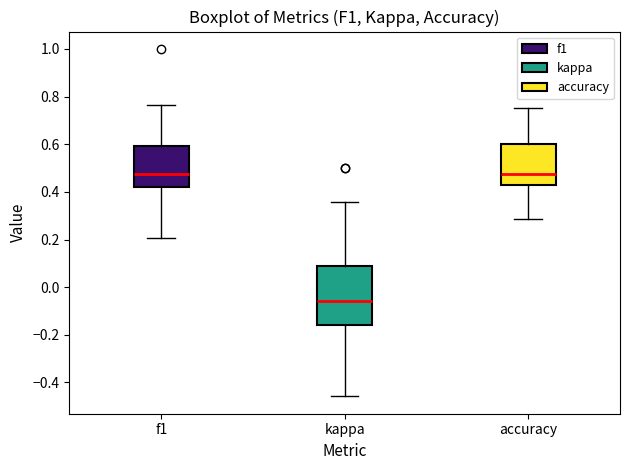

Which box has the lowest median line?

kappa